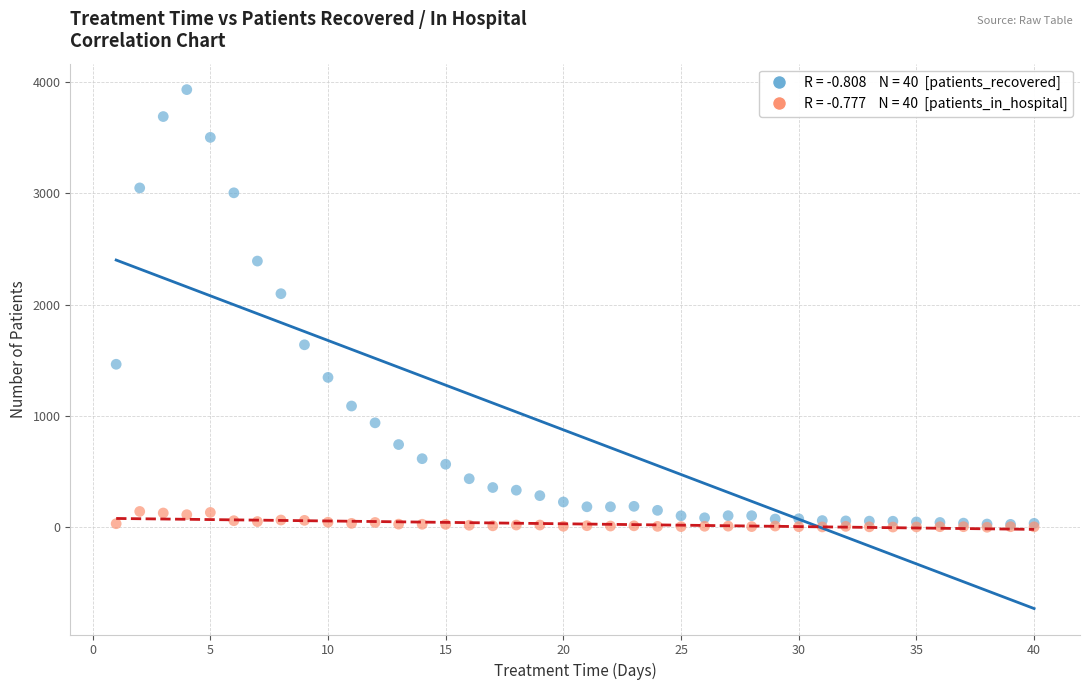

Across all series, what Y value is closest to 1965?

2098